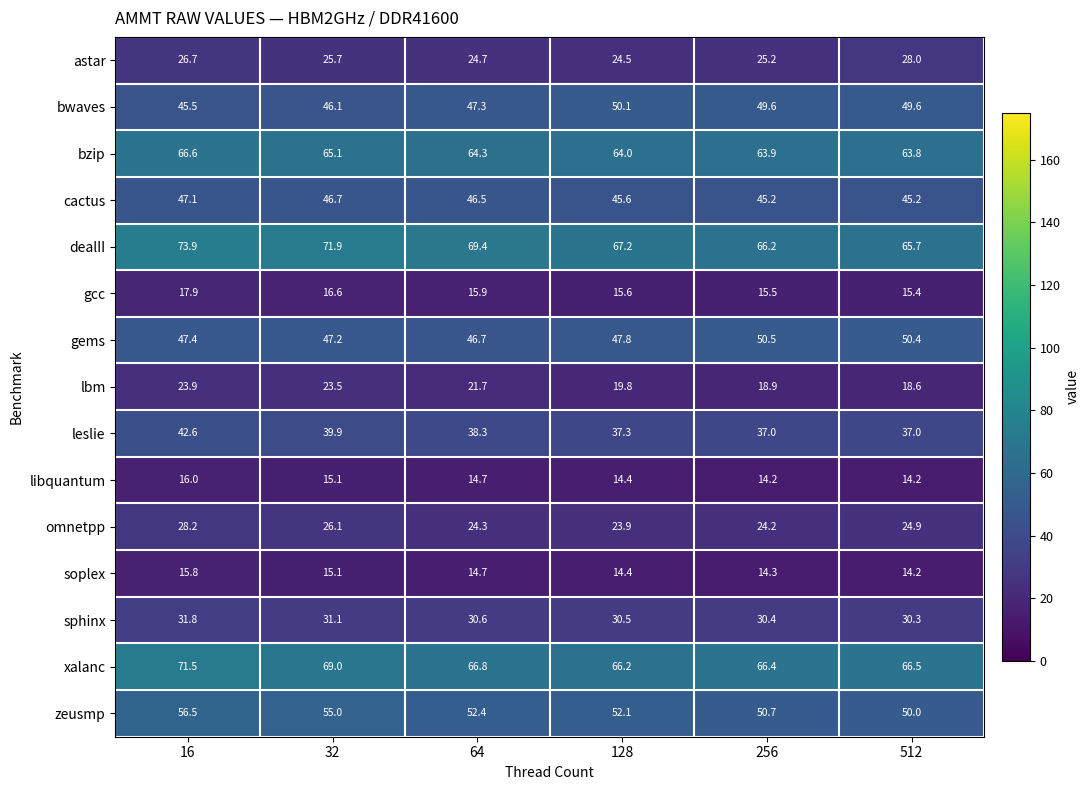

Which series has the largest total across all categories?

dealII